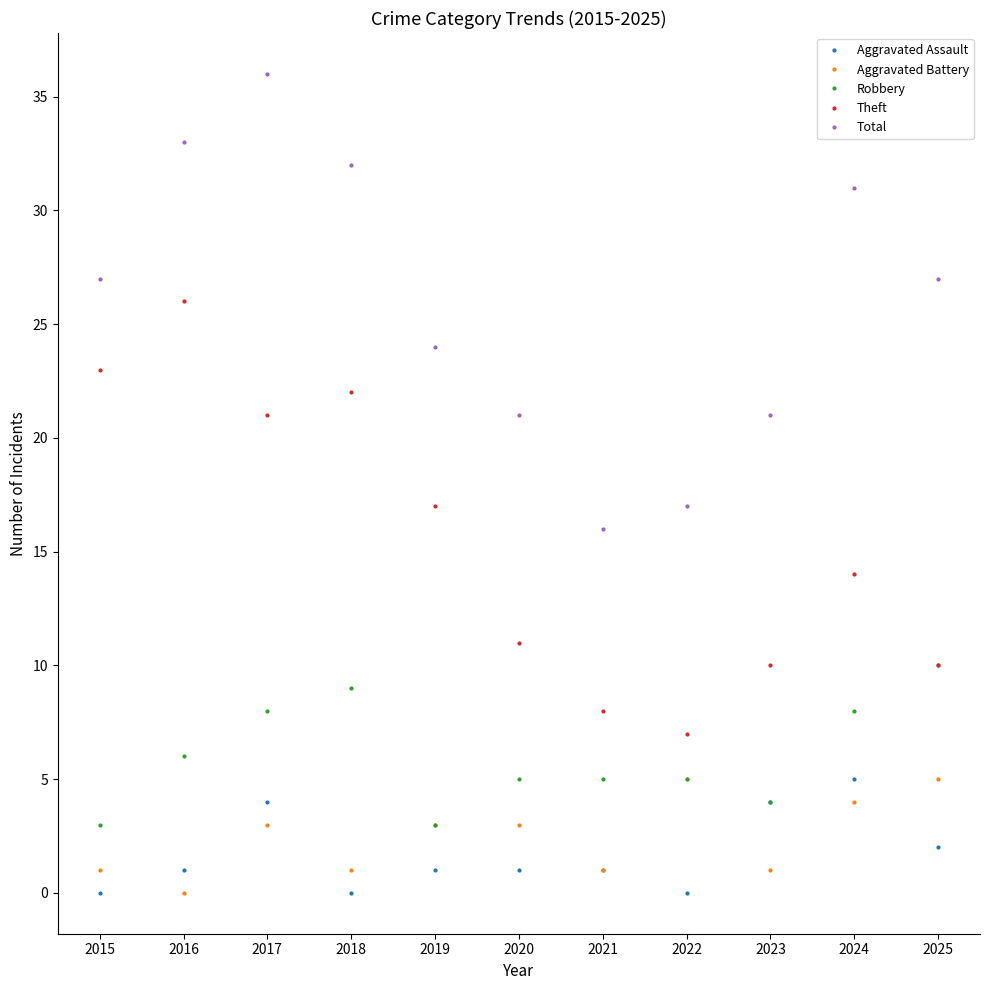

Which category has the highest value across all series?

2017